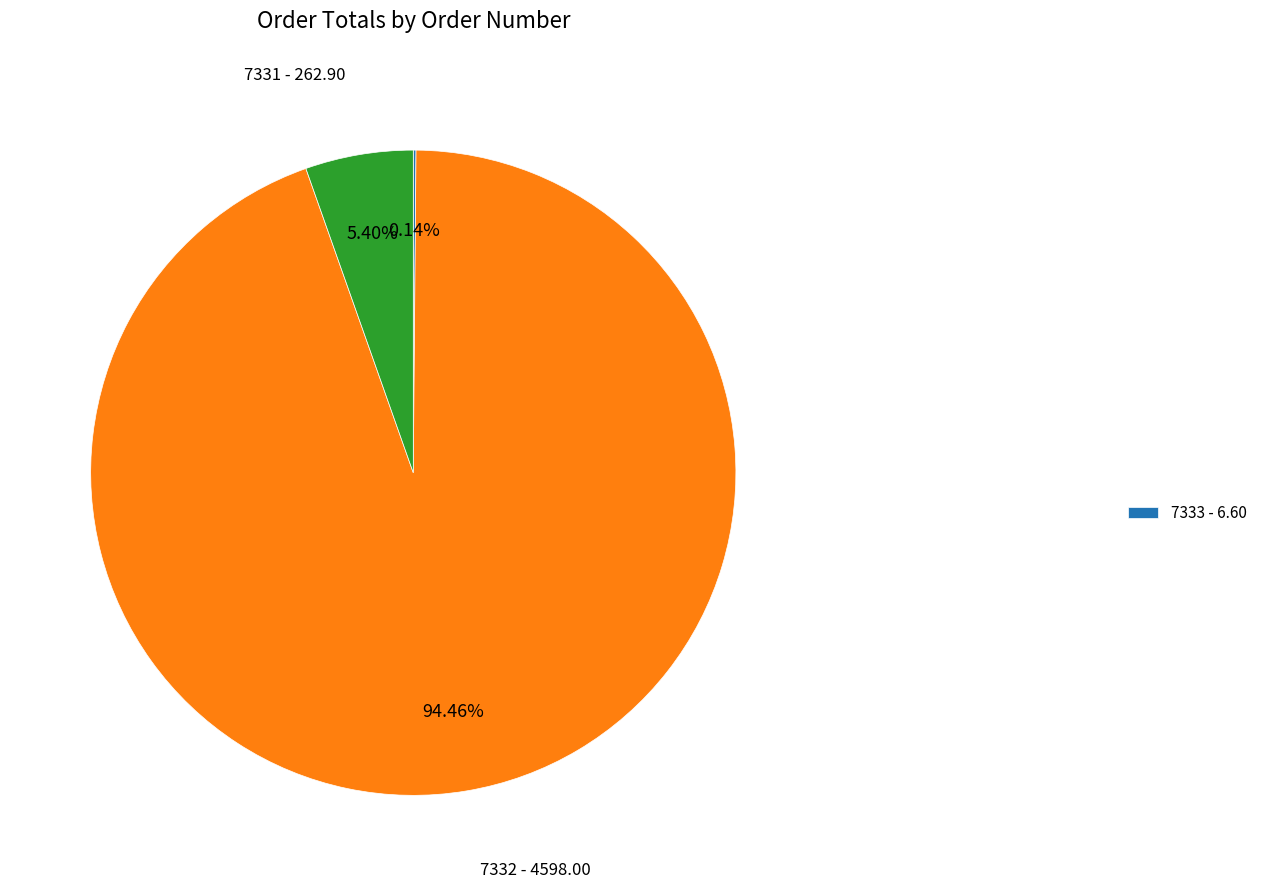

Does any single category account for the majority?

Yes